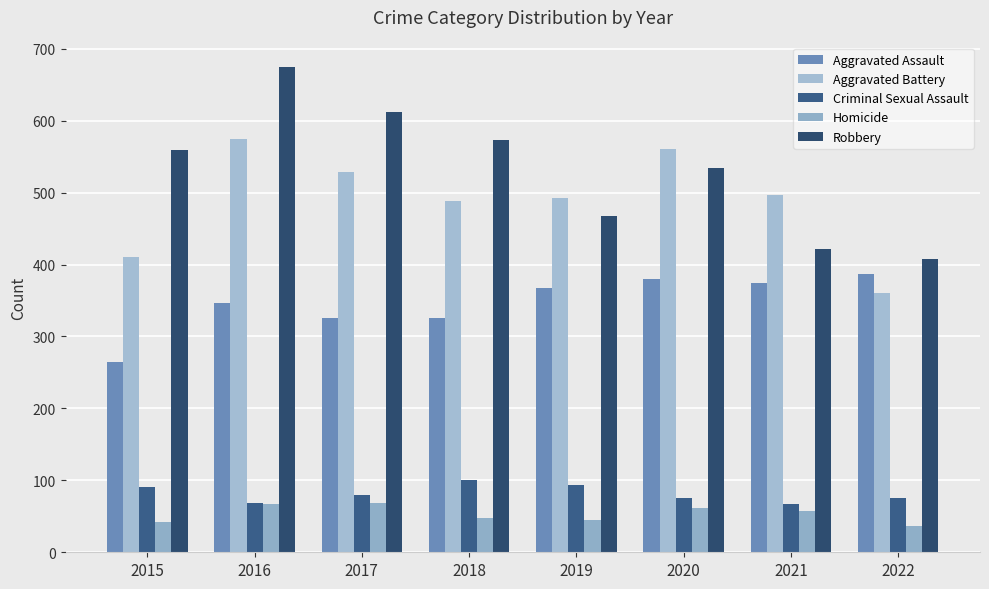

At which label does Aggravated Battery first exceed 497?

2016